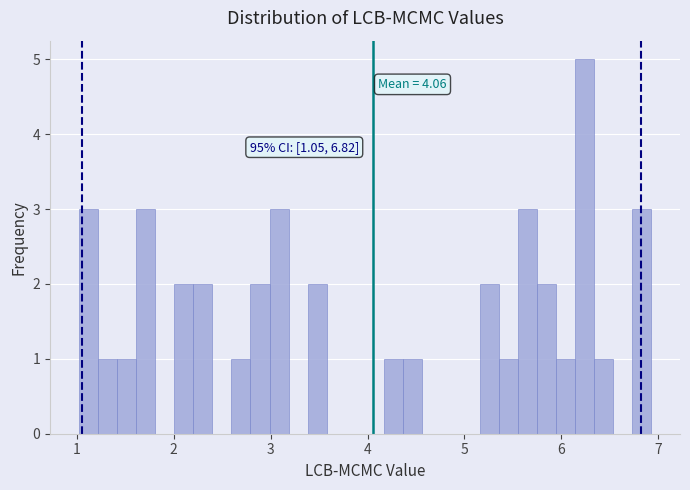

Read against the x-axis, roughly where is the centre of the tallest bar?

6.2